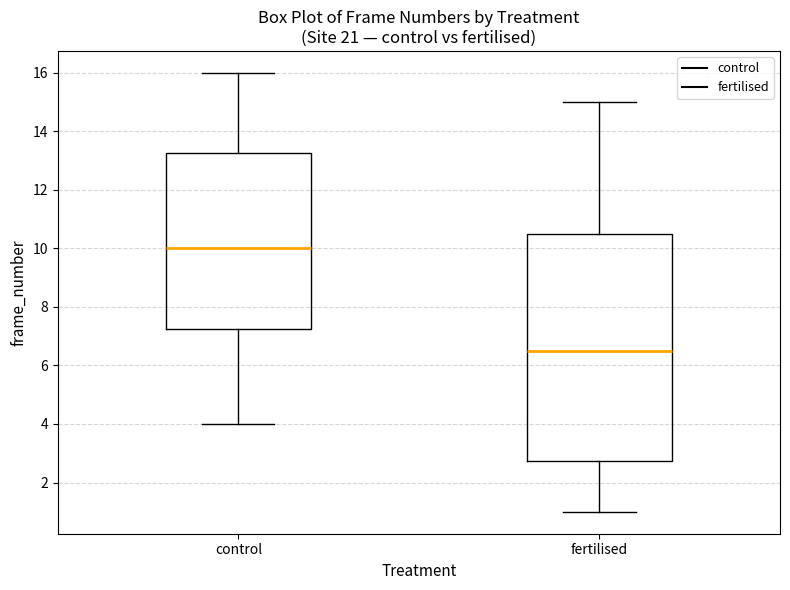

Which box's median line is the lowest?

fertilised